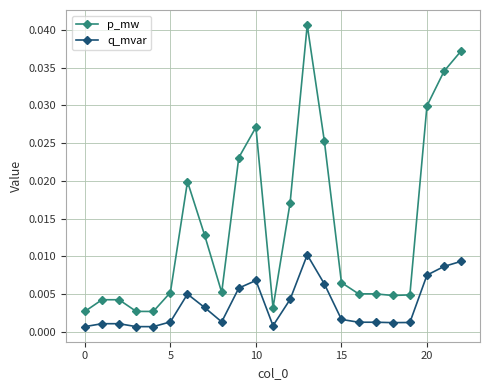

Which series has the largest total across all categories?

p_mw